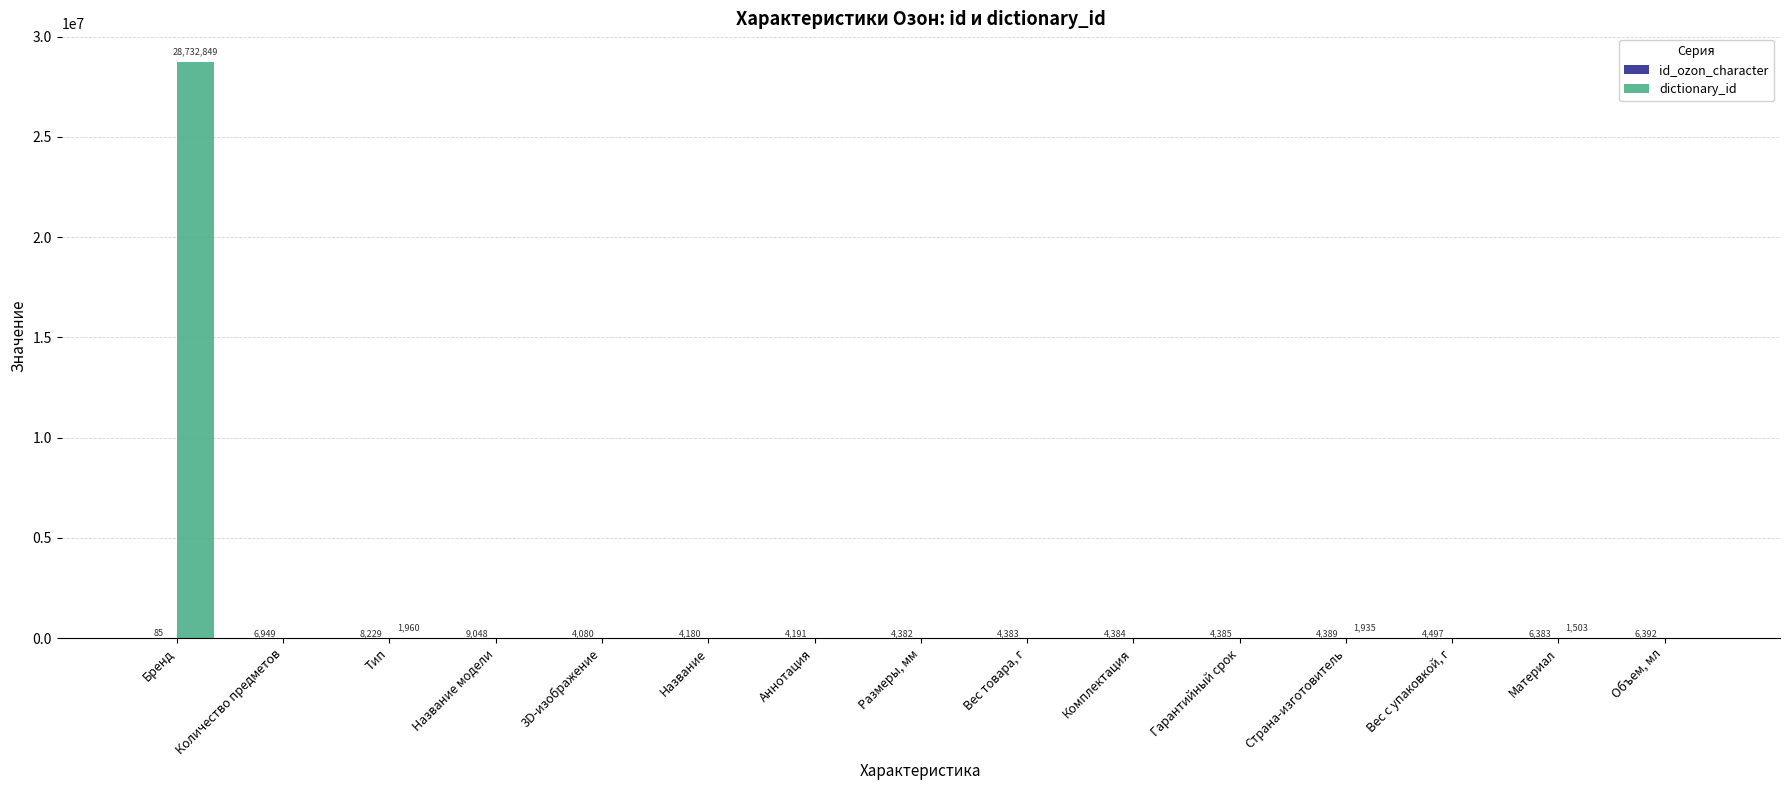

What is the sum of all dictionary_id values?

28738247